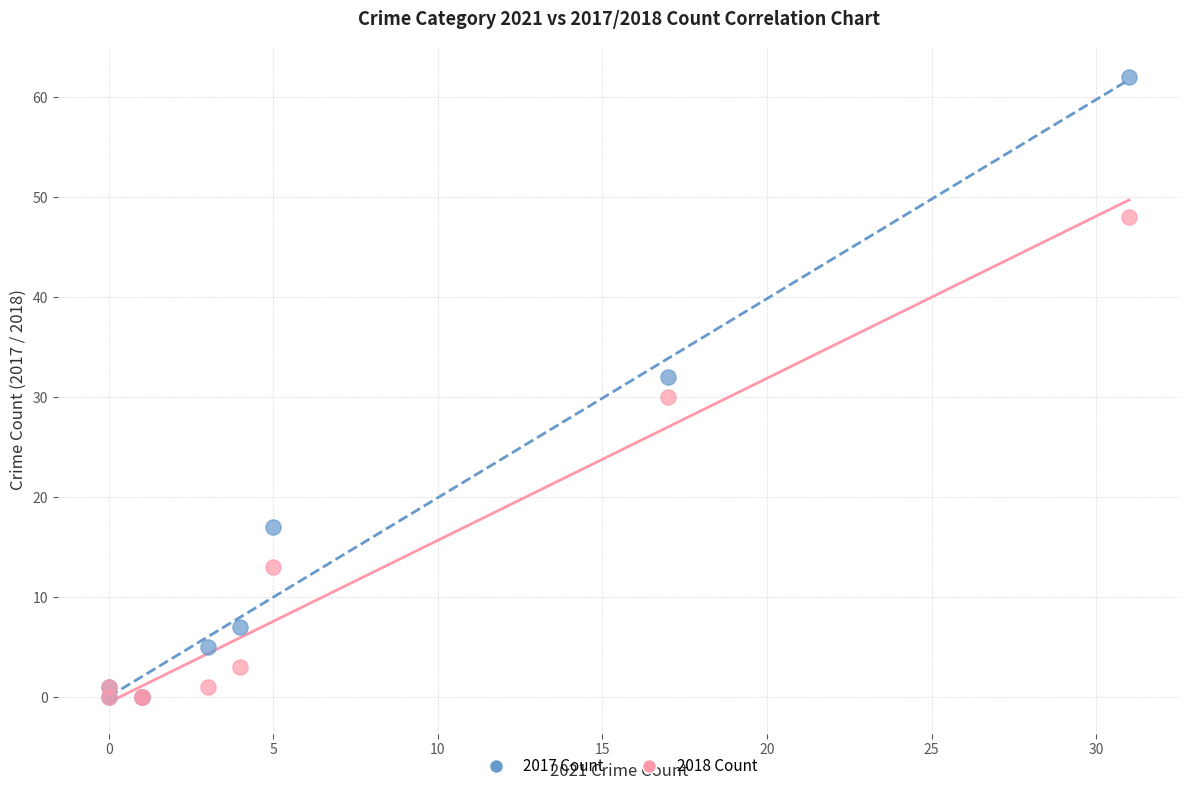

In the 2018 Count series, what Y value is closest to 24?

30